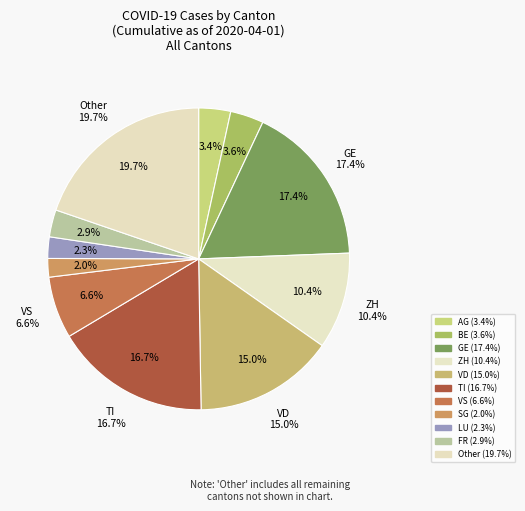

To the nearest percent, what portion does SG represent?

2%